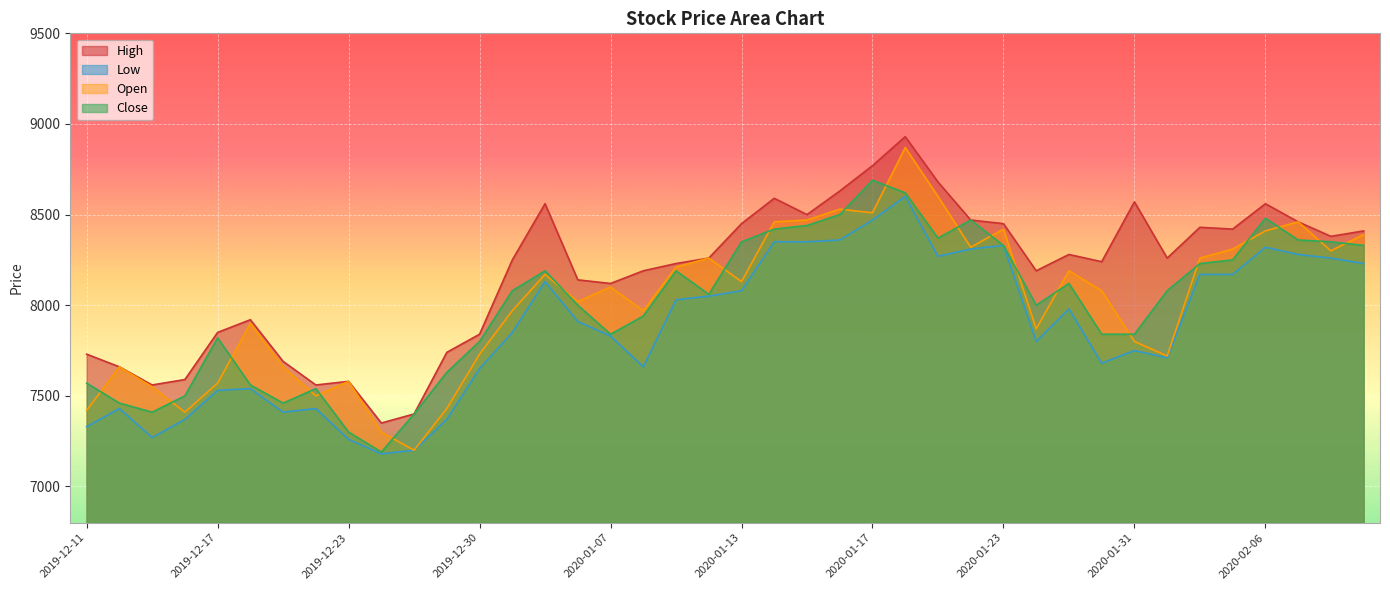

Rank the categories by High value from lowest to highest.

2019-12-24, 2019-12-26, 2019-12-13, 2019-12-20, 2019-12-23, 2019-12-16, 2019-12-12, 2019-12-19, 2019-12-11, 2019-12-27, 2019-12-30, 2019-12-17, 2019-12-18, 2020-01-07, 2020-01-06, 2020-01-08, 2020-01-28, 2020-01-09, 2020-01-30, 2020-01-02, 2020-01-10, 2020-02-03, 2020-01-29, 2020-02-10, 2020-02-11, 2020-02-05, 2020-02-04, 2020-01-13, 2020-01-23, 2020-02-07, 2020-01-22, 2020-01-15, 2020-01-03, 2020-02-06, 2020-01-31, 2020-01-14, 2020-01-16, 2020-01-21, 2020-01-17, 2020-01-20